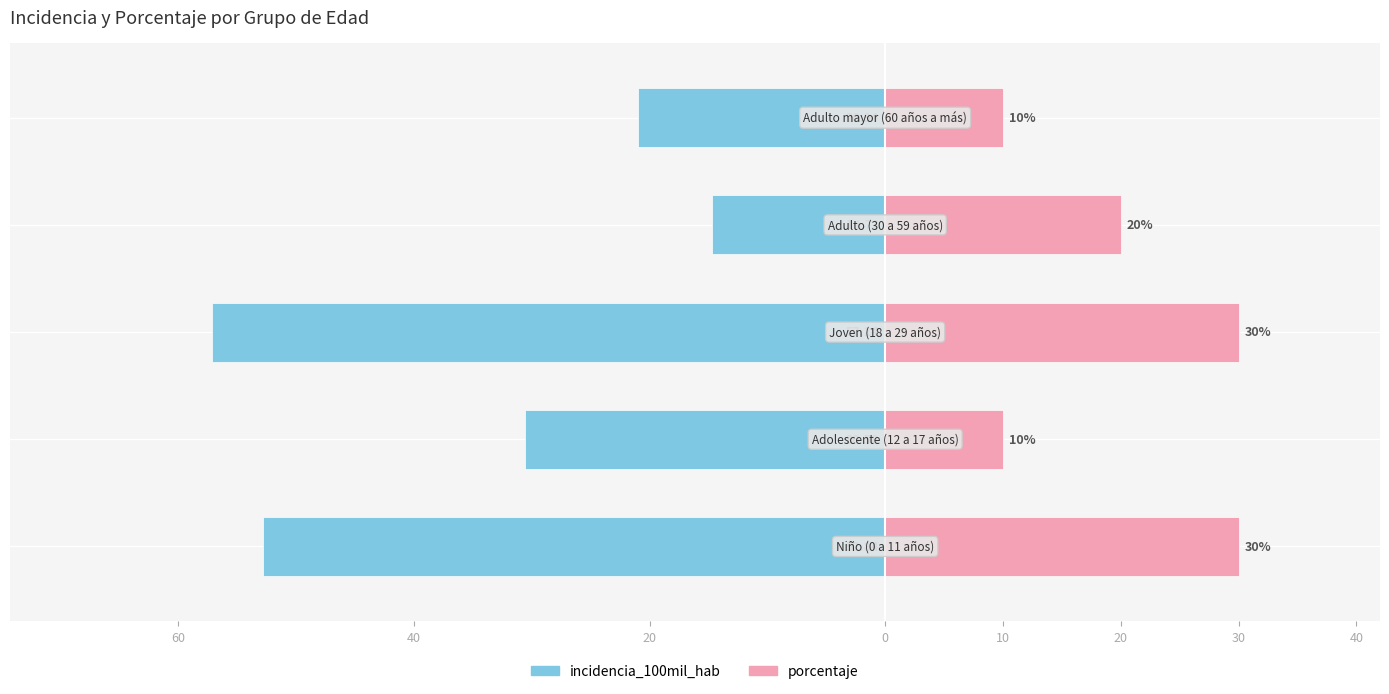

Does the chart contain any negative values?

Yes